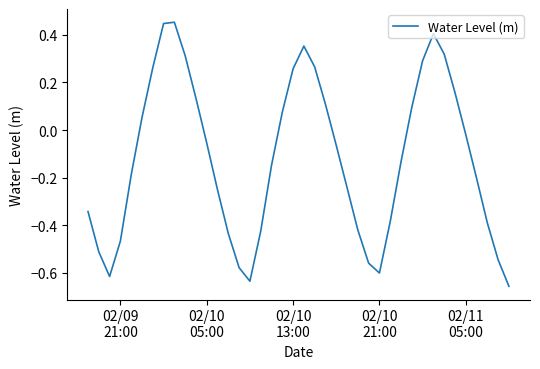

How many values are below 0?

24